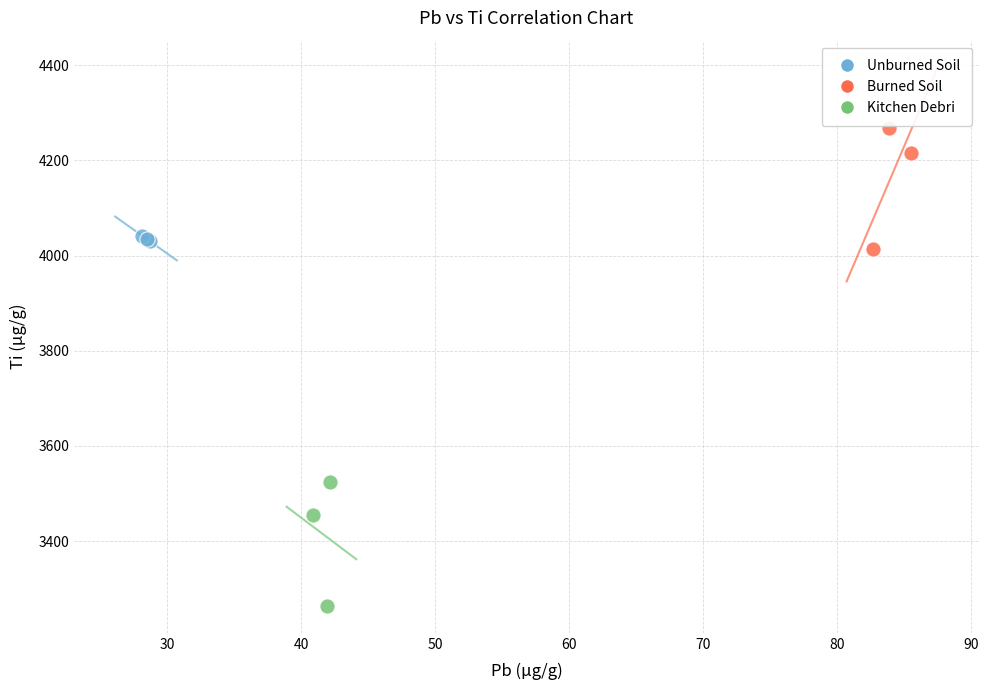

Which series contains the lowest Y value?

Kitchen Debri